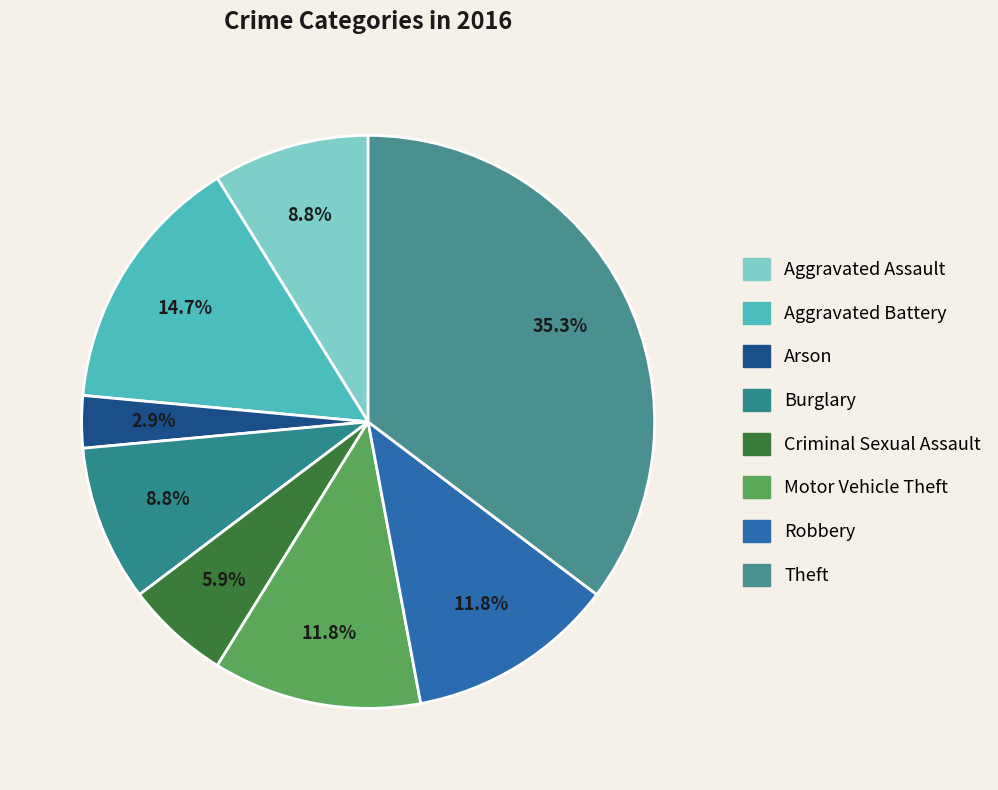

What percentage is the Burglary slice, to the nearest percent?

9%